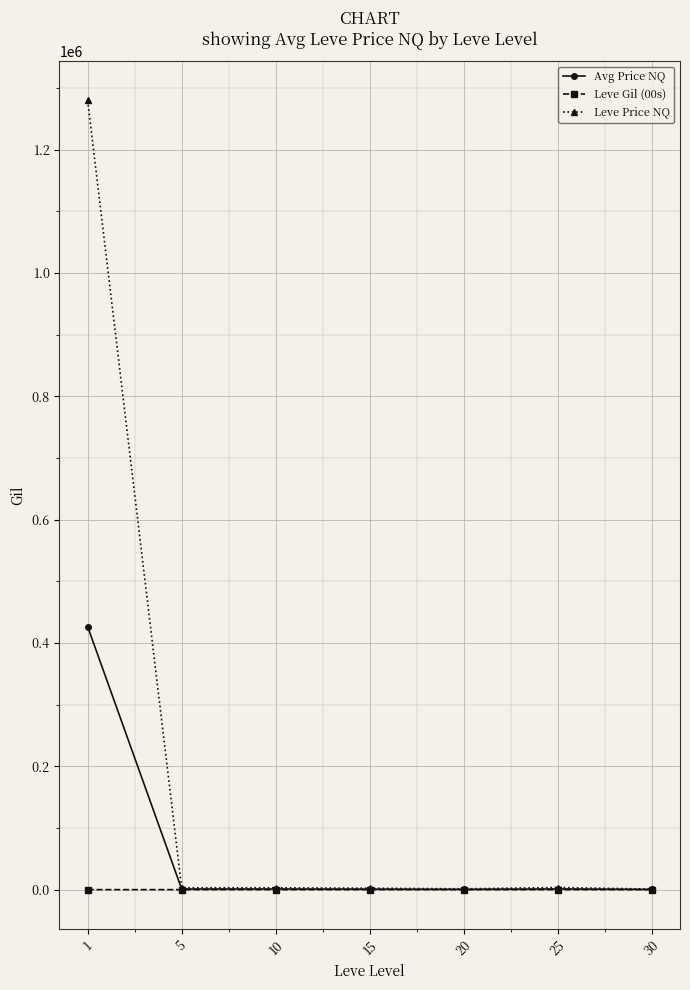

What is the difference between the maximum and minimum values in the Leve Gil (00s) series?

4.1